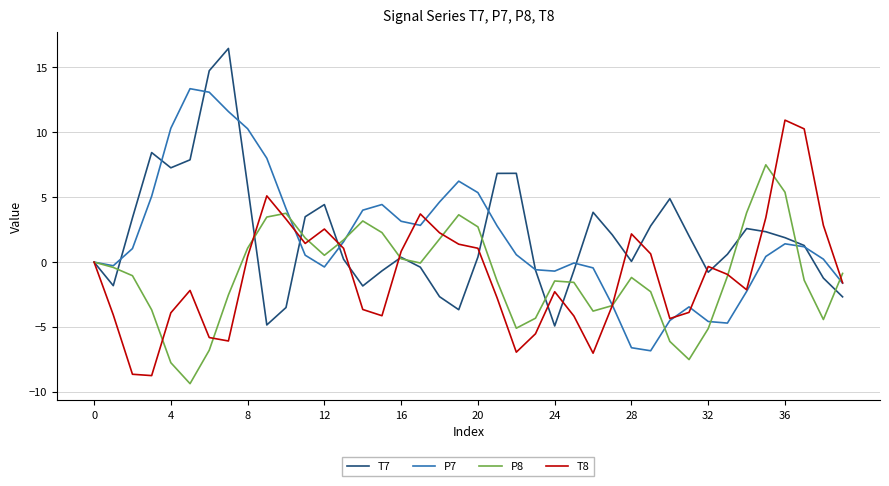

What is the greatest value displayed?

16.5